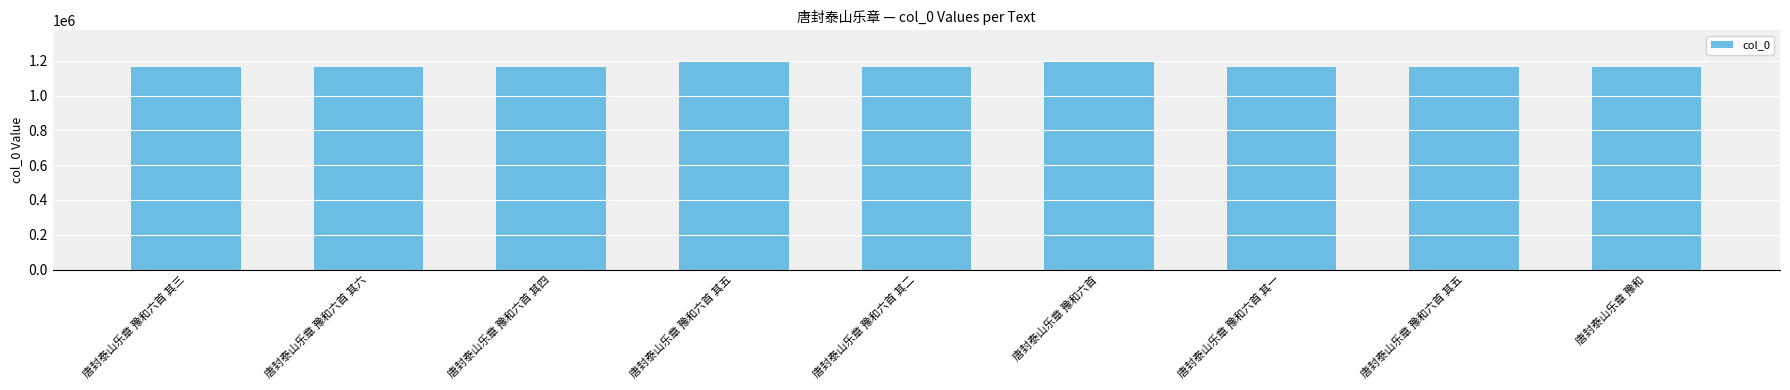

Does the chart contain stacked bars?

No